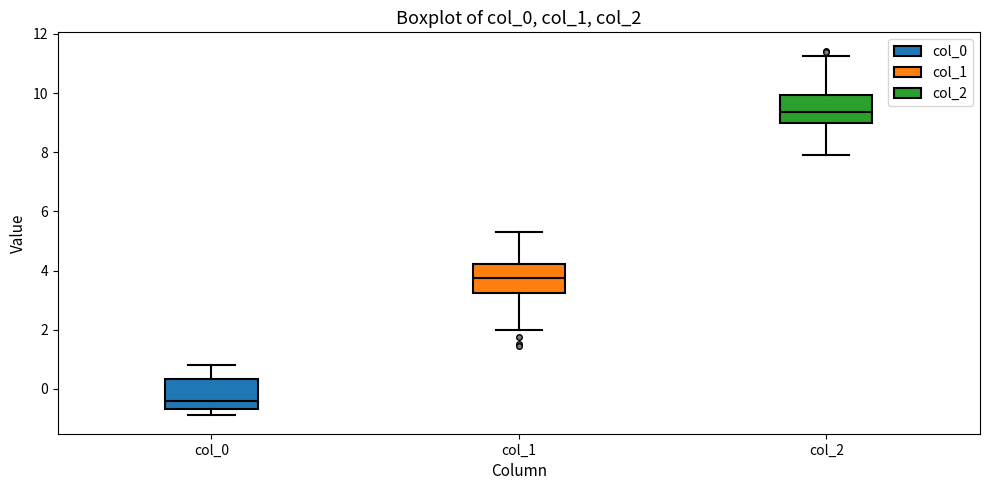

Where is the lower edge of the box for col_2 on the y-axis? The values are not printed on the chart, so give them approximately, as read against the axis.

9.0